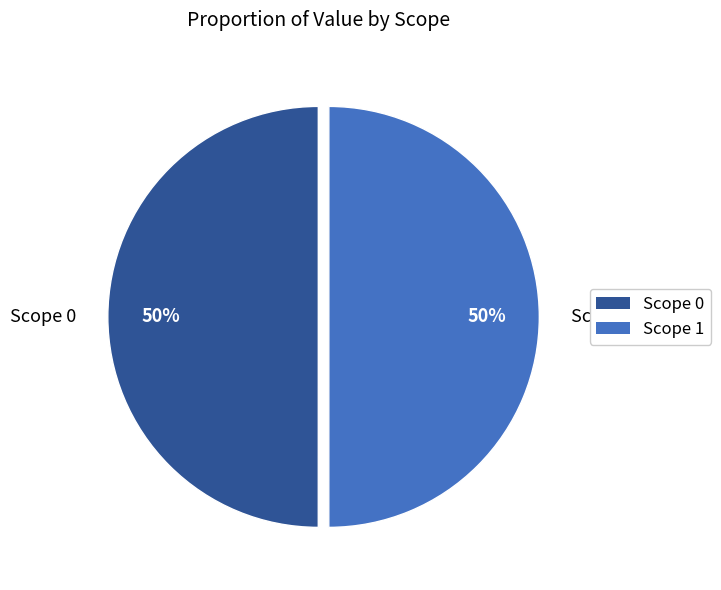

Do Scope 0 and Scope 1 together represent more than half of the pie?

Yes